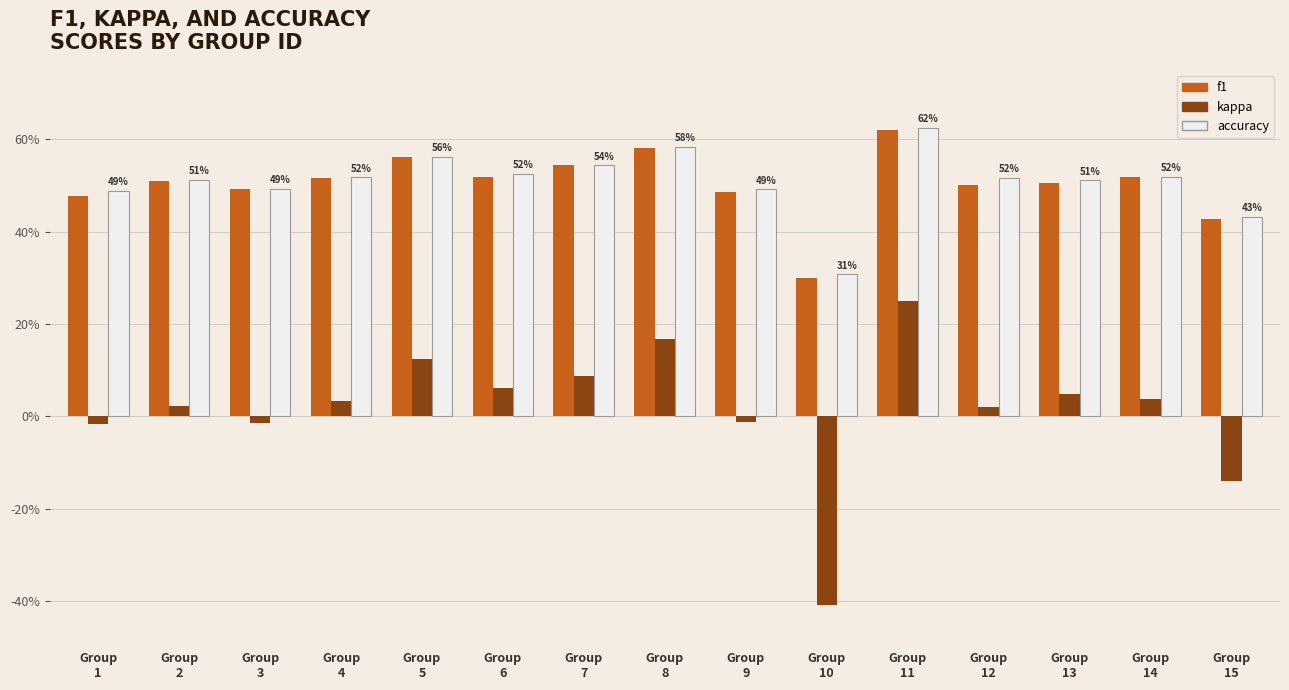

Where is f1 nearest to the value 0?

Group
10